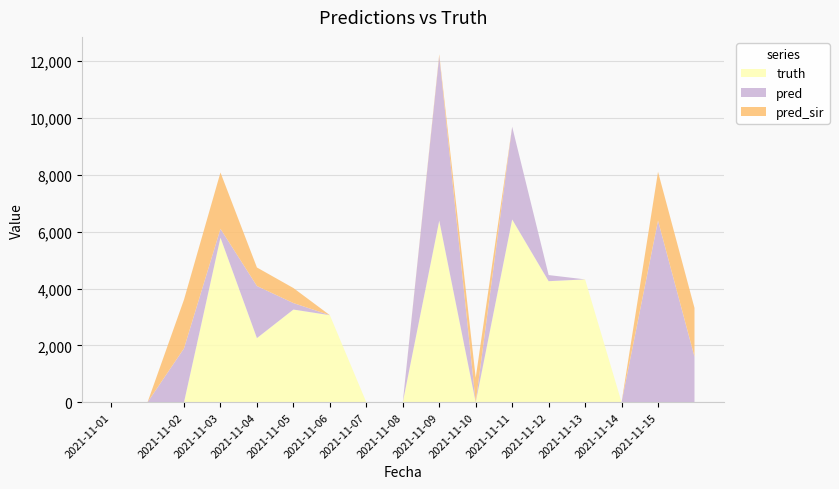

Reading right to left, list all the values displayed in this chart.

truth: 2021-11-15=0	2021-11-15=0	2021-11-14=0	2021-11-13=4322	2021-11-12=4259	2021-11-11=6430	2021-11-10=0	2021-11-09=6389	2021-11-08=0	2021-11-07=0	2021-11-06=3063	2021-11-05=3261	2021-11-04=2257	2021-11-03=5790	2021-11-02=0	2021-11-01=0	2021-11-01=0
pred: 2021-11-15=1600	2021-11-15=6389	2021-11-14=0	2021-11-13=0	2021-11-12=215	2021-11-11=3261	2021-11-10=0	2021-11-09=5790	2021-11-08=0	2021-11-07=0	2021-11-06=0	2021-11-05=228	2021-11-04=1832	2021-11-03=310	2021-11-02=1895	2021-11-01=0	2021-11-01=0
pred_sir: 2021-11-15=1717	2021-11-15=1717	2021-11-14=0	2021-11-13=0	2021-11-12=0	2021-11-11=0	2021-11-10=864	2021-11-09=61	2021-11-08=0	2021-11-07=0	2021-11-06=0	2021-11-05=529	2021-11-04=652	2021-11-03=1982	2021-11-02=1715	2021-11-01=0	2021-11-01=0